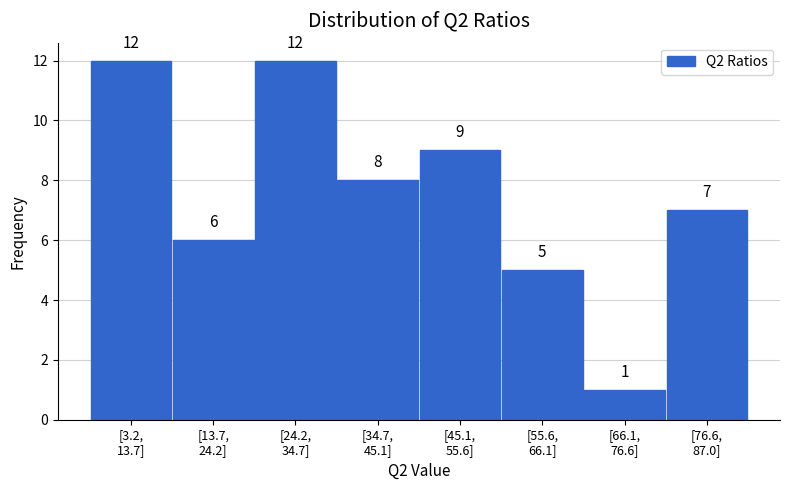

Reading left to right, list all the values displayed in this chart.

12	6	12	8	9	5	1	7